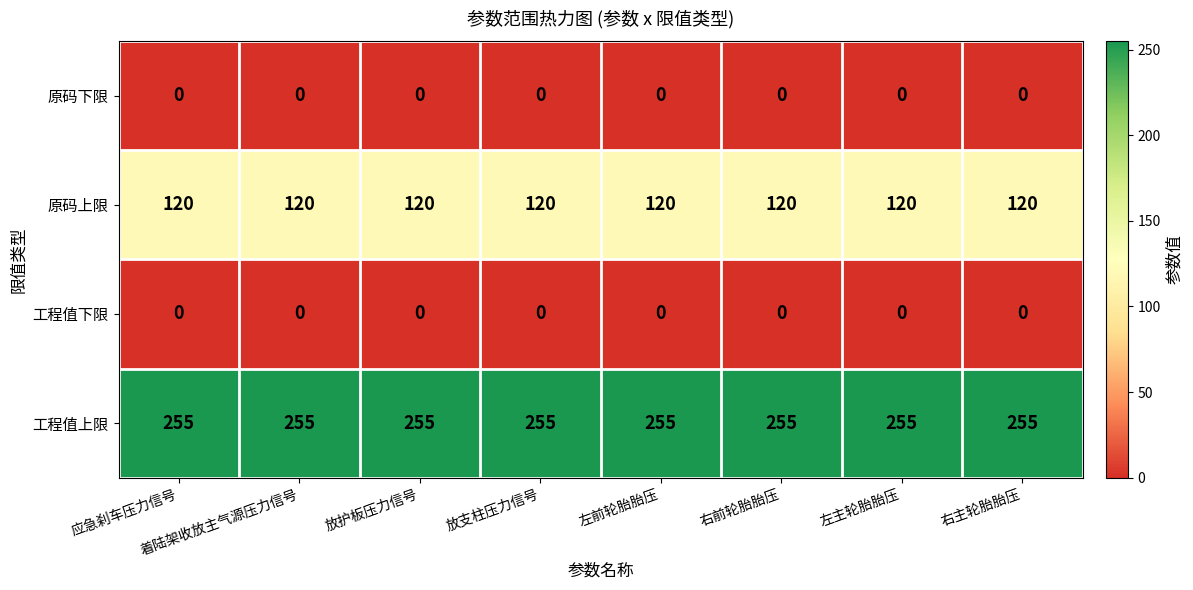

What is the spread (max minus min) of values at 放支柱压力信号?

255